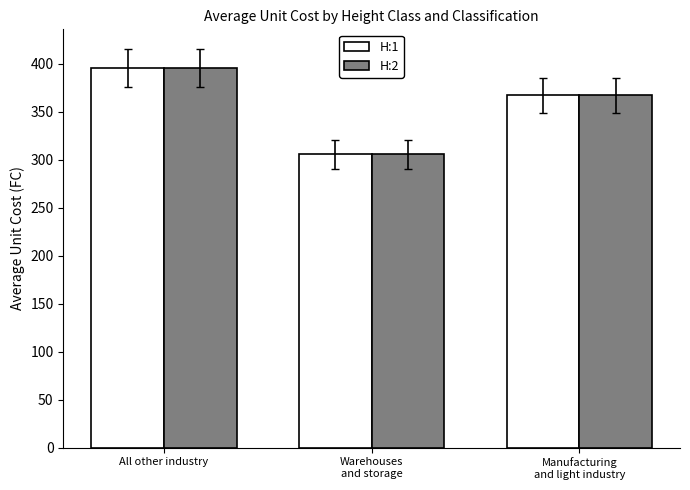

Is the value of H:1 at Warehouses
and storage greater than the value of H:2 at All other industry?

No